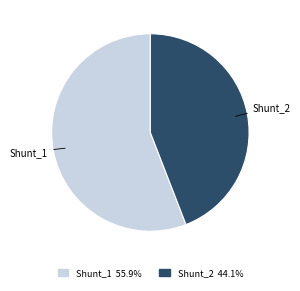

Which has a higher value, Shunt_1 or Shunt_2?

Shunt_1